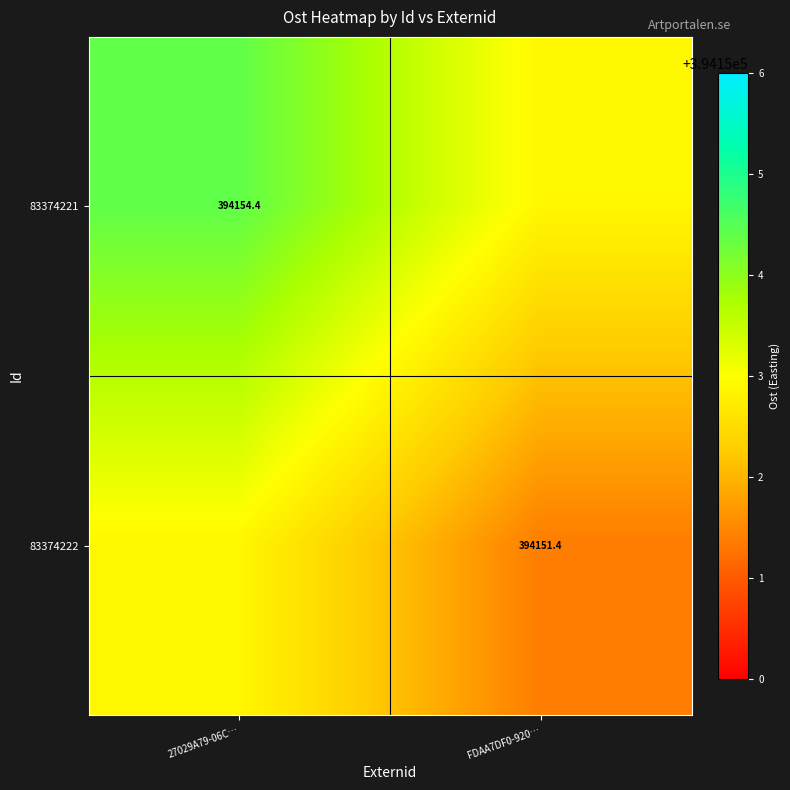

Is the value of 83374222 at FDAA7DF0-920… greater than the value of 83374221 at 27029A79-06C…?

No